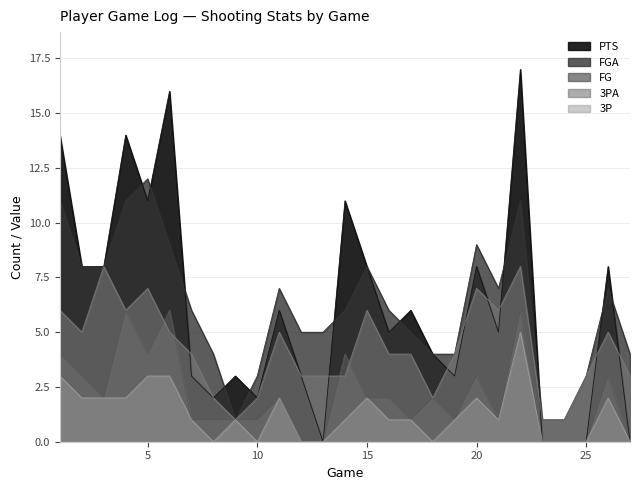

How many 3PA values are between 3 and 6?

17